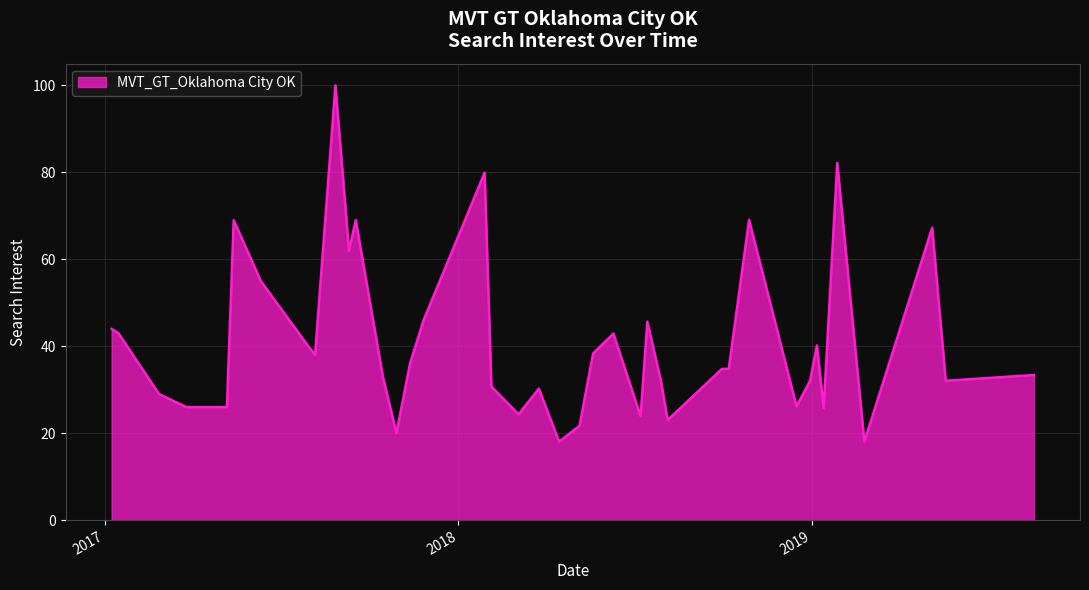

What is the difference between the maximum and minimum values?

81.9